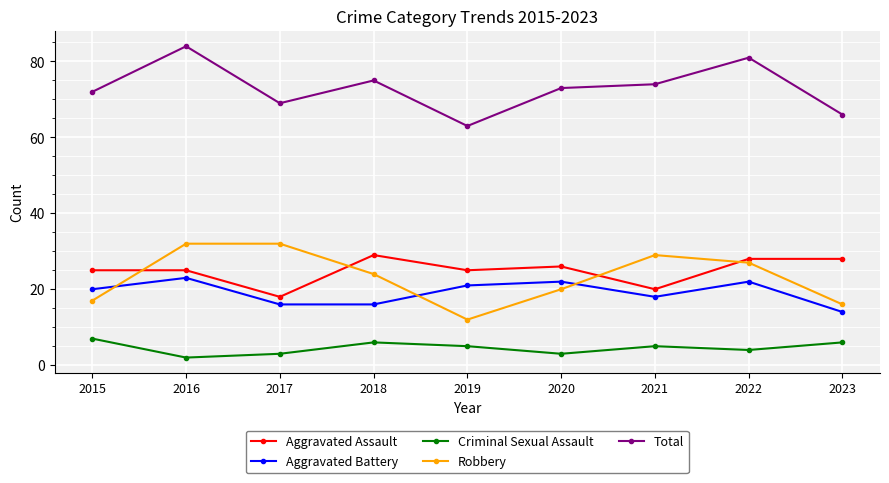

The value of Robbery at 2015 is 17. True or false?

True